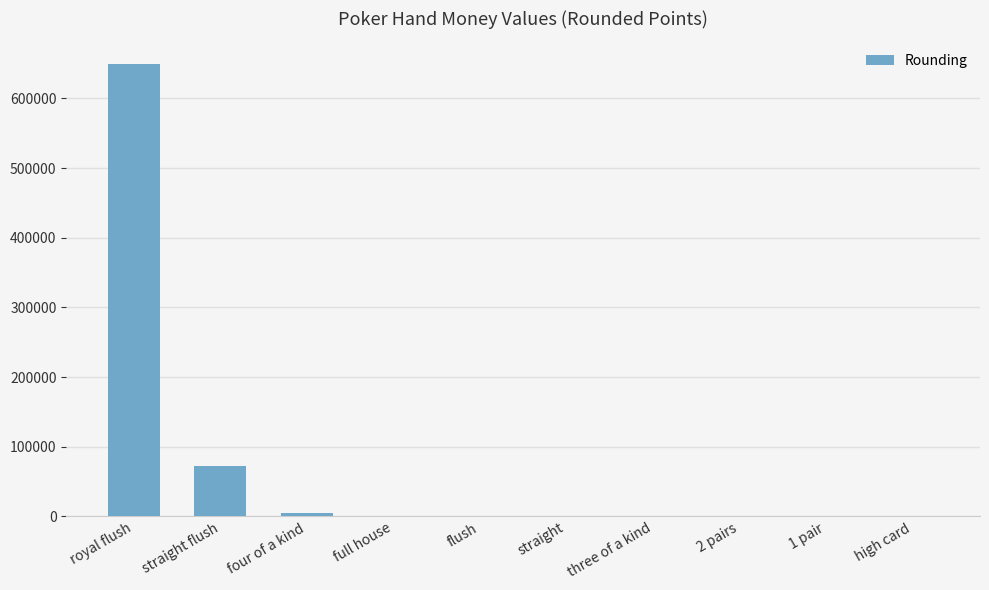

Between 1 pair and straight flush, which is larger?

straight flush